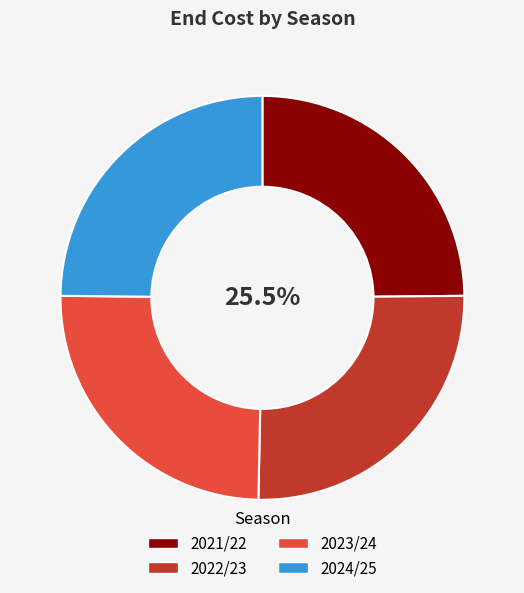

Approximately how many times larger is the value at 2024/25 compared to 2021/22?

1.0